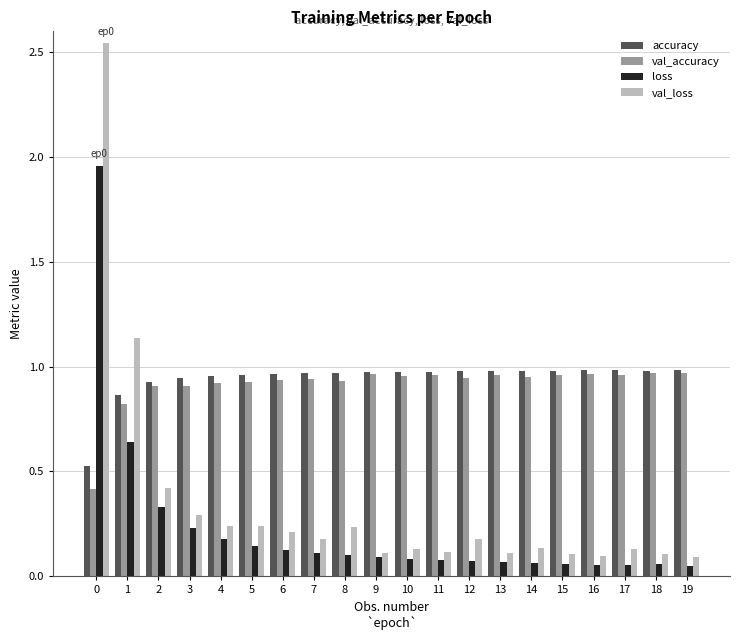

What is the spread (max minus min) of values at 4?

0.8